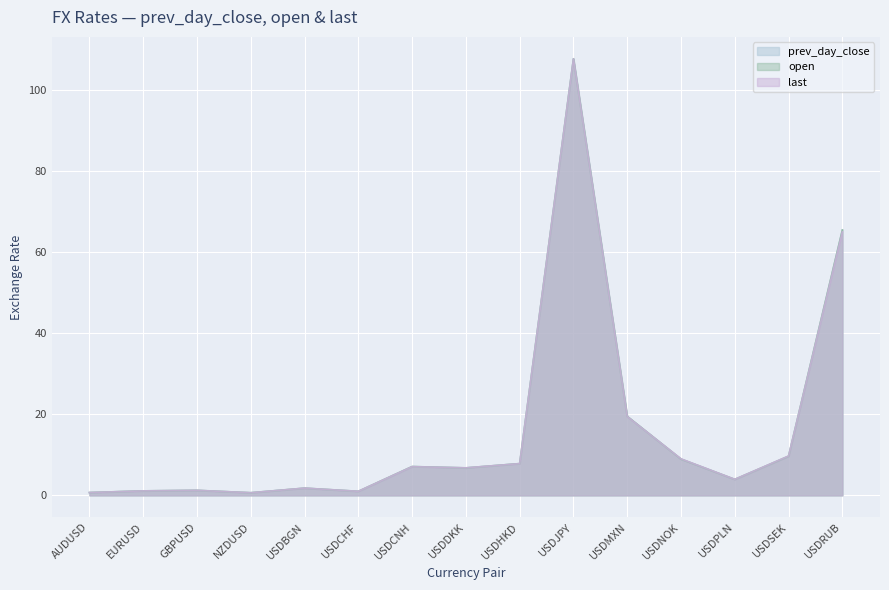

What position from the right is USDRUB?

1